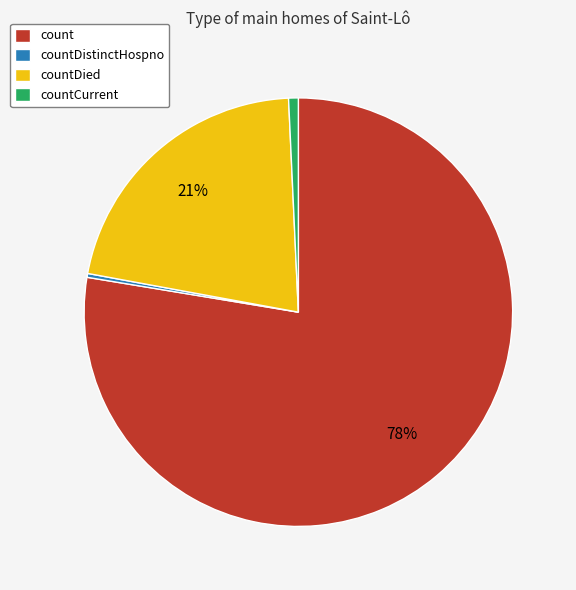

Combined, do countDistinctHospno and count account for over 50%?

Yes